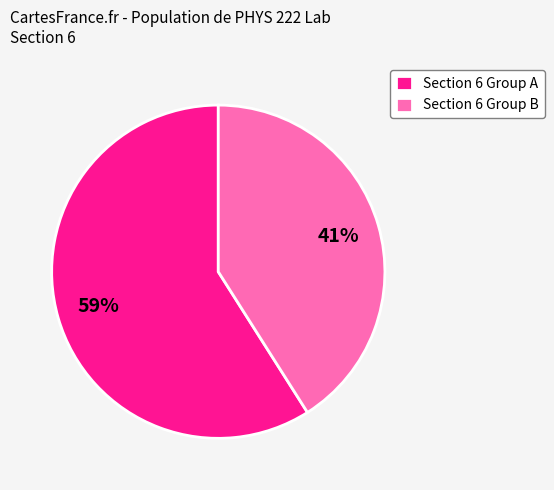

The Section 6 Group A slice represents 59% of the pie. True or false?

True